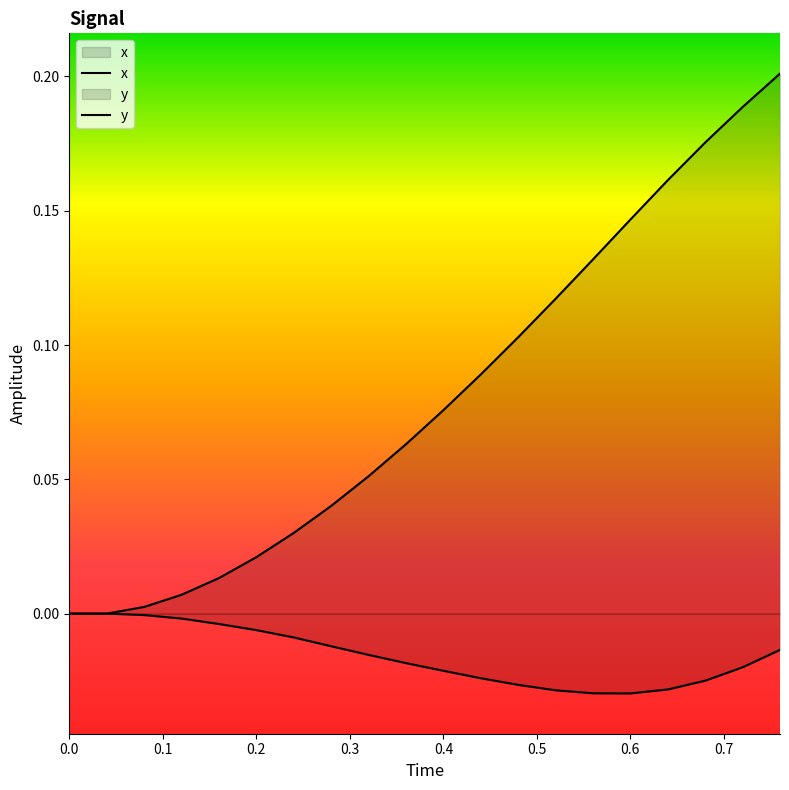

List the series in order of their overall mean, highest first.

x, y